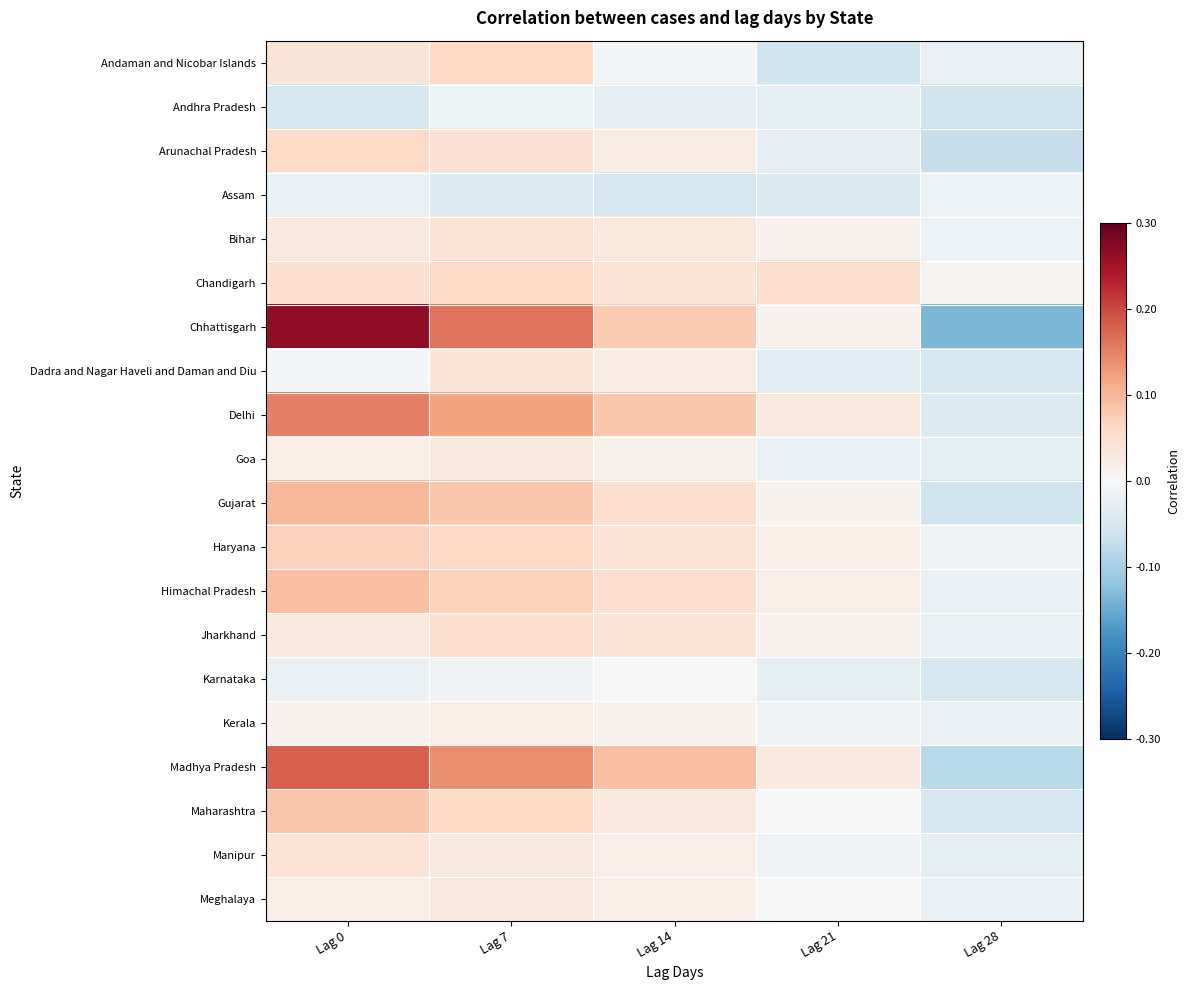

Reading left to right, what are all the values shown in this chart?

Andaman and Nicobar Islands: Lag 0=0.0	Lag 7=0.1	Lag 14=-0.0	Lag 21=-0.1	Lag 28=-0.0
Andhra Pradesh: Lag 0=-0.1	Lag 7=-0.0	Lag 14=-0.0	Lag 21=-0.0	Lag 28=-0.1
Arunachal Pradesh: Lag 0=0.1	Lag 7=0.0	Lag 14=0.0	Lag 21=-0.0	Lag 28=-0.1
Assam: Lag 0=-0.0	Lag 7=-0.0	Lag 14=-0.1	Lag 21=-0.0	Lag 28=-0.0
Bihar: Lag 0=0.0	Lag 7=0.0	Lag 14=0.0	Lag 21=0.0	Lag 28=-0.0
Chandigarh: Lag 0=0.0	Lag 7=0.1	Lag 14=0.0	Lag 21=0.1	Lag 28=0.0
Chhattisgarh: Lag 0=0.3	Lag 7=0.2	Lag 14=0.1	Lag 21=0.0	Lag 28=-0.1
Dadra and Nagar Haveli and Daman and Diu: Lag 0=-0.0	Lag 7=0.0	Lag 14=0.0	Lag 21=-0.0	Lag 28=-0.1
Delhi: Lag 0=0.1	Lag 7=0.1	Lag 14=0.1	Lag 21=0.0	Lag 28=-0.0
Goa: Lag 0=0.0	Lag 7=0.0	Lag 14=0.0	Lag 21=-0.0	Lag 28=-0.0
Gujarat: Lag 0=0.1	Lag 7=0.1	Lag 14=0.1	Lag 21=0.0	Lag 28=-0.1
Haryana: Lag 0=0.1	Lag 7=0.1	Lag 14=0.0	Lag 21=0.0	Lag 28=-0.0
Himachal Pradesh: Lag 0=0.1	Lag 7=0.1	Lag 14=0.1	Lag 21=0.0	Lag 28=-0.0
Jharkhand: Lag 0=0.0	Lag 7=0.1	Lag 14=0.0	Lag 21=0.0	Lag 28=-0.0
Karnataka: Lag 0=-0.0	Lag 7=-0.0	Lag 14=0.0	Lag 21=-0.0	Lag 28=-0.1
Kerala: Lag 0=0.0	Lag 7=0.0	Lag 14=0.0	Lag 21=-0.0	Lag 28=-0.0
Madhya Pradesh: Lag 0=0.2	Lag 7=0.1	Lag 14=0.1	Lag 21=0.0	Lag 28=-0.1
Maharashtra: Lag 0=0.1	Lag 7=0.1	Lag 14=0.0	Lag 21=0.0	Lag 28=-0.1
Manipur: Lag 0=0.0	Lag 7=0.0	Lag 14=0.0	Lag 21=-0.0	Lag 28=-0.0
Meghalaya: Lag 0=0.0	Lag 7=0.0	Lag 14=0.0	Lag 21=0.0	Lag 28=-0.0